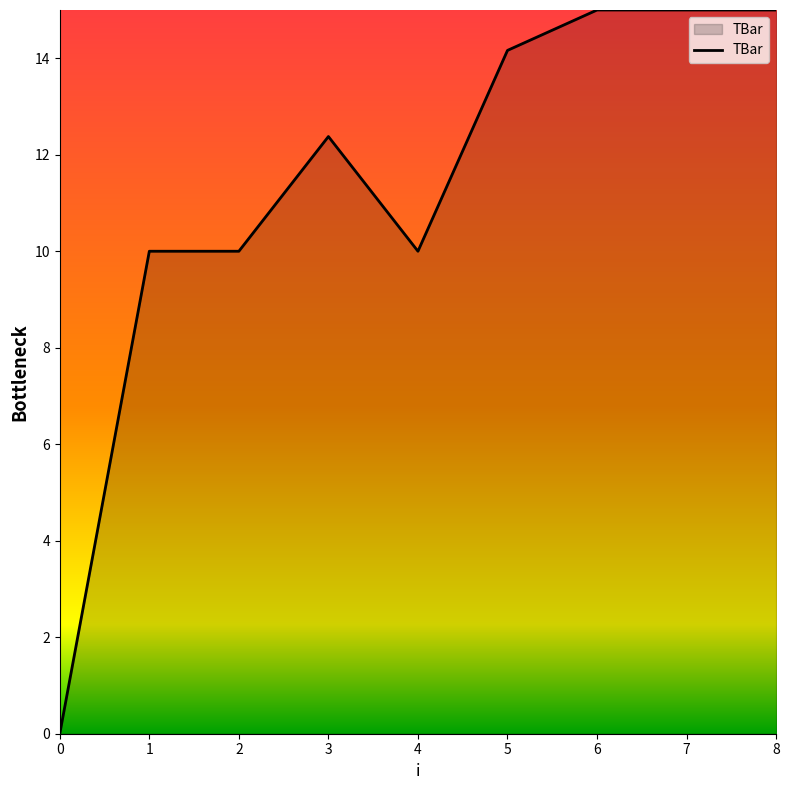

What is the greatest value displayed?

15.0